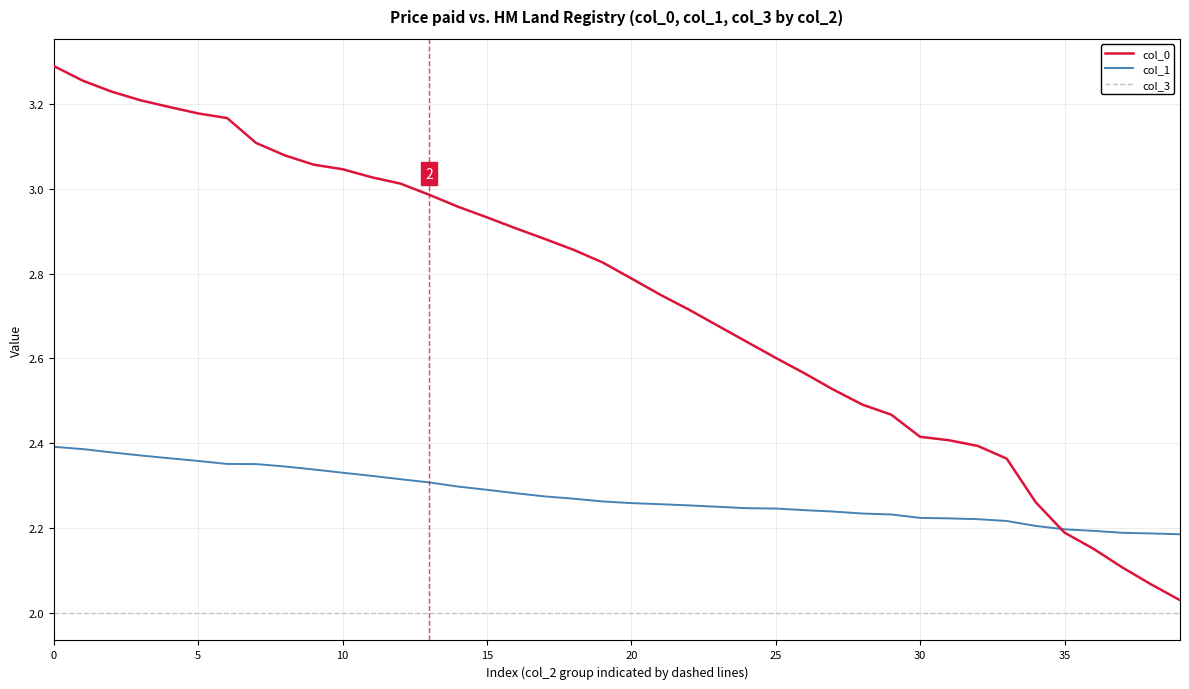

Which series has the largest range (max minus min)?

col_0